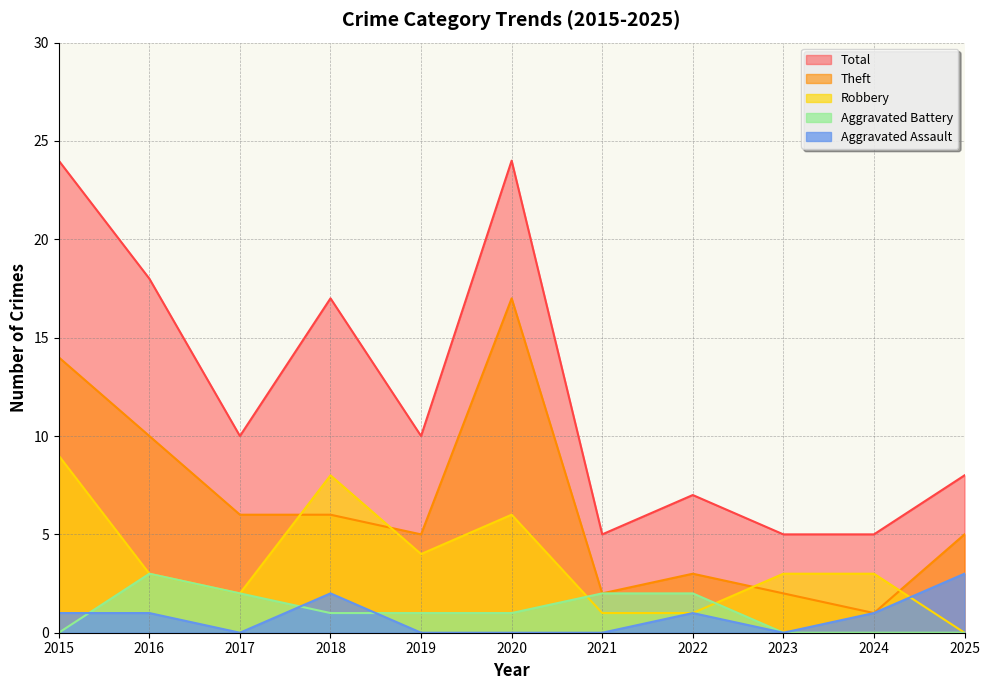

Reading left to right, list all the values displayed in this chart.

Aggravated Assault: 1	1	0	2	0	0	0	1	0	1	3
Aggravated Battery: 0	3	2	1	1	1	2	2	0	0	0
Robbery: 9	3	2	8	4	6	1	1	3	3	0
Theft: 14	10	6	6	5	17	2	3	2	1	5
Total: 24	18	10	17	10	24	5	7	5	5	8